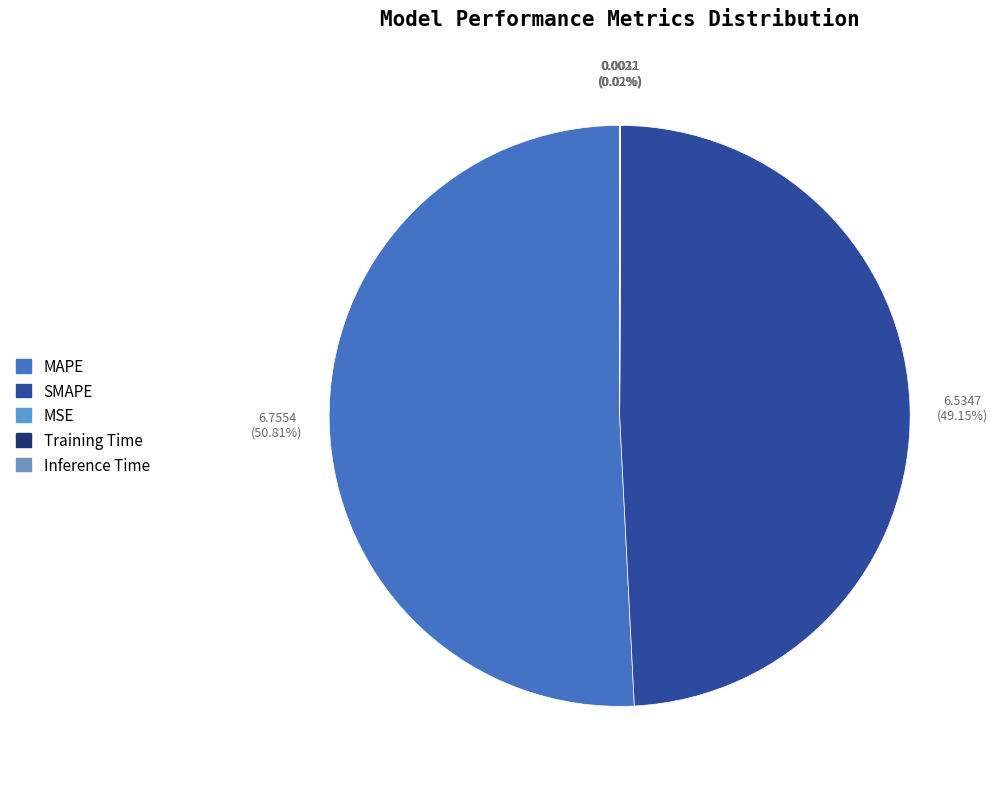

To the nearest percent, what is the average slice percentage?

20%